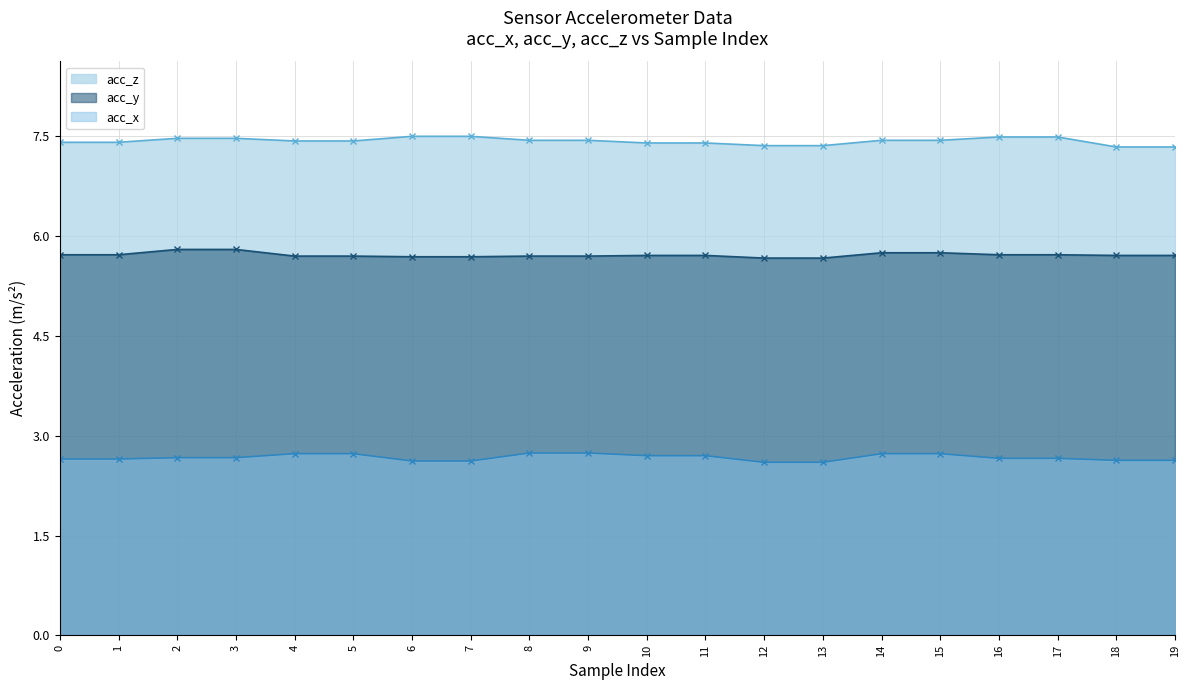

True or false: acc_z and acc_y cross at least once.

False